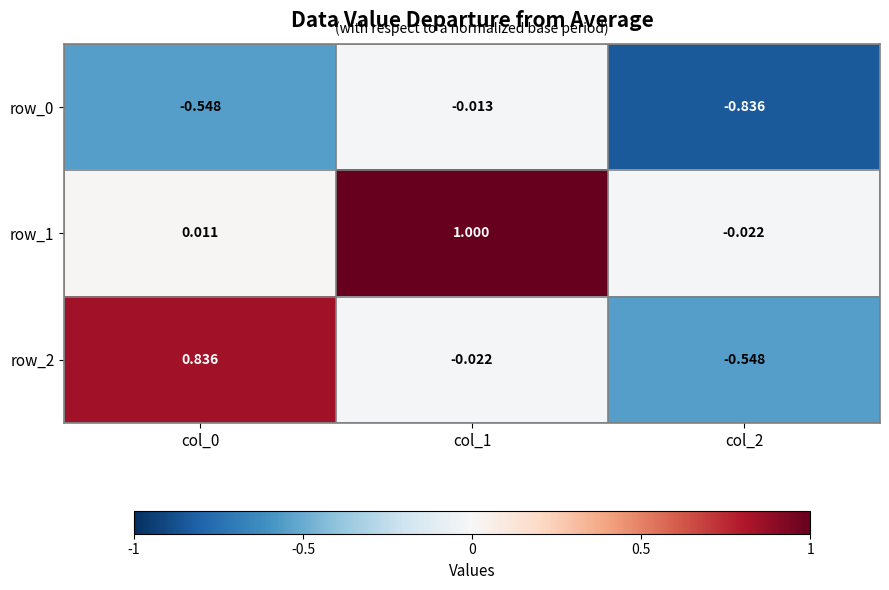

Reading right to left, what are all the values shown in this chart?

row_0: col_2=-0.8	col_1=-0.0	col_0=-0.5
row_1: col_2=-0.0	col_1=1.0	col_0=0.0
row_2: col_2=-0.5	col_1=-0.0	col_0=0.8